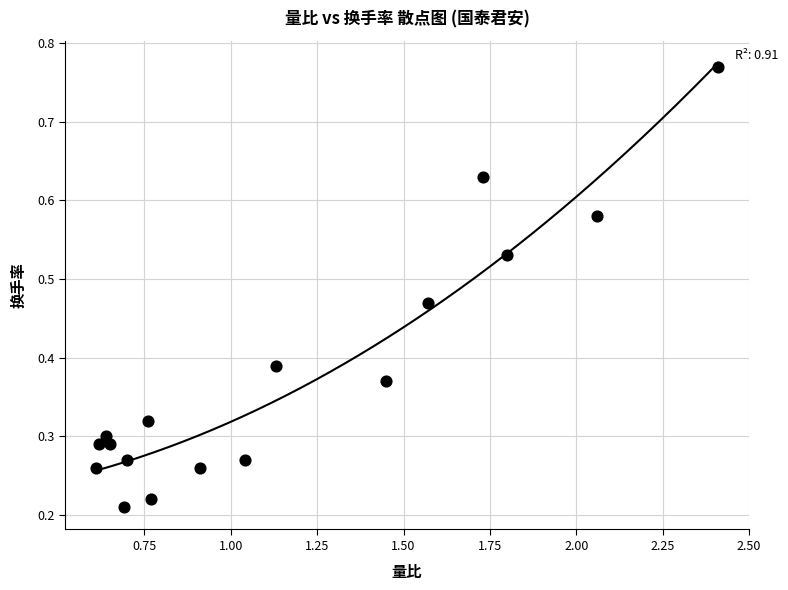

What is the range of X values (max minus min)?

1.8